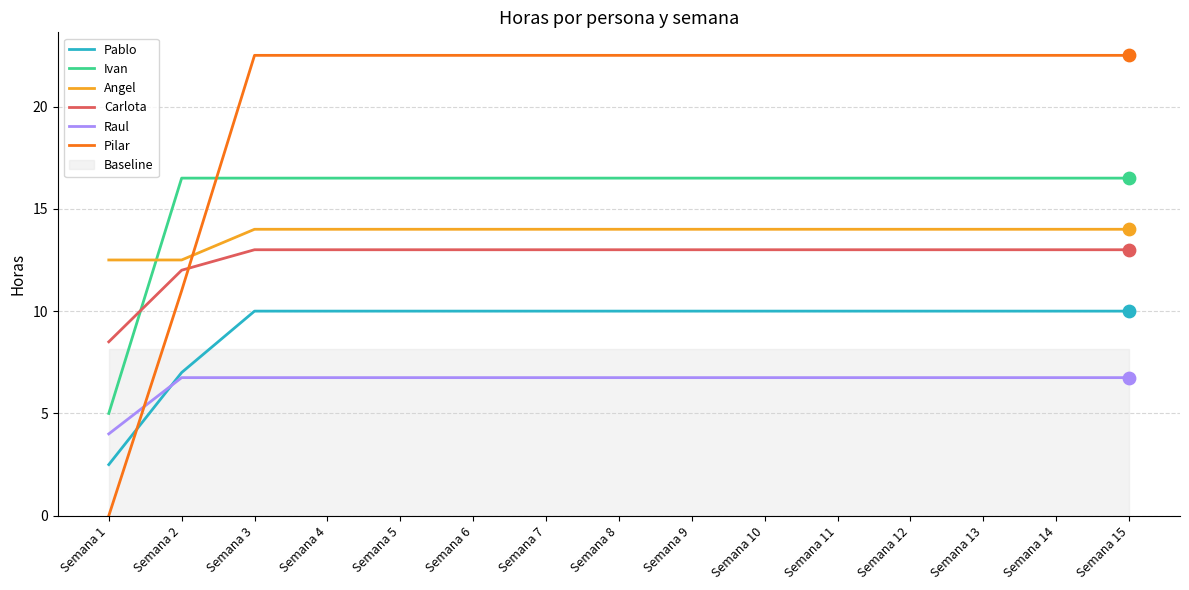

Which series has the widest spread of Y values?

Pilar